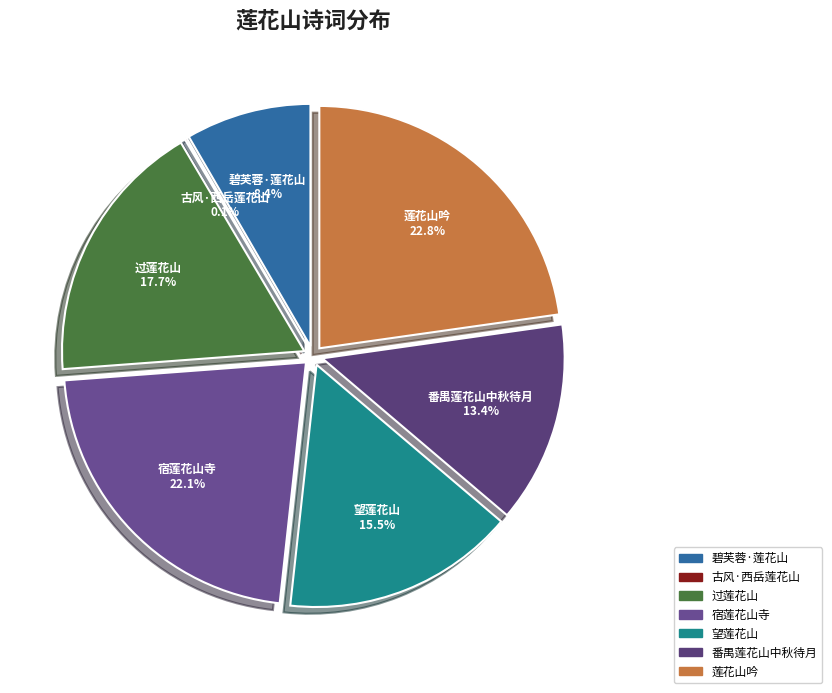

Approximately how many times larger is the value at 莲花山吟 compared to 望莲花山?

1.5